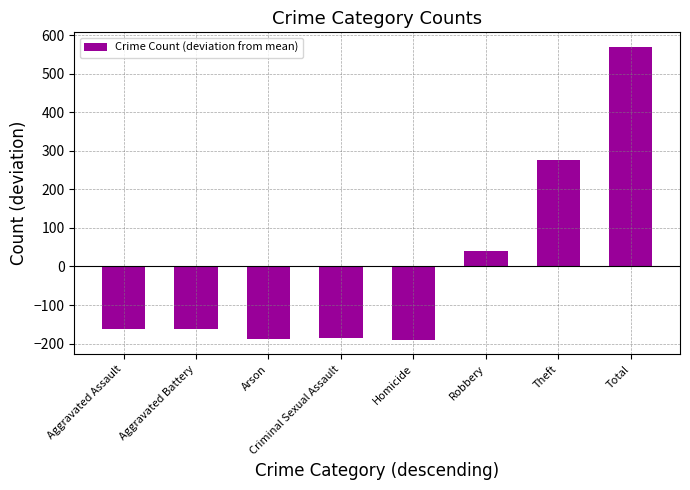

How many data points are above -161?

3